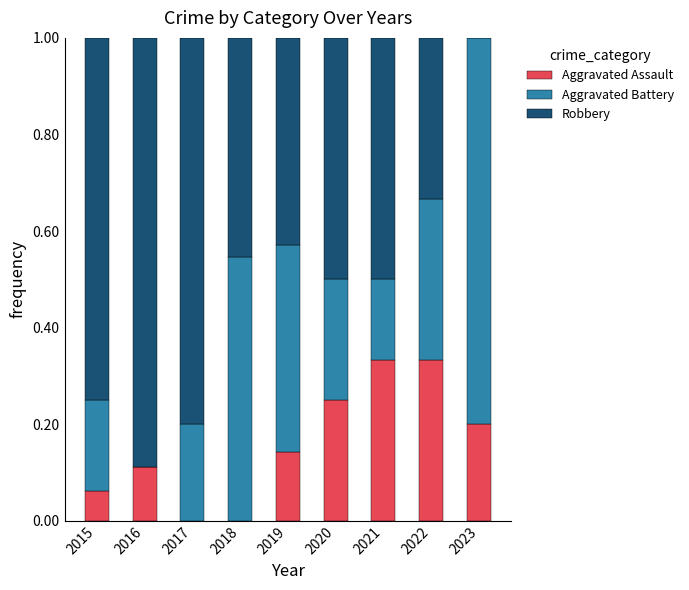

What is the total value across all series at 2017?

1.0